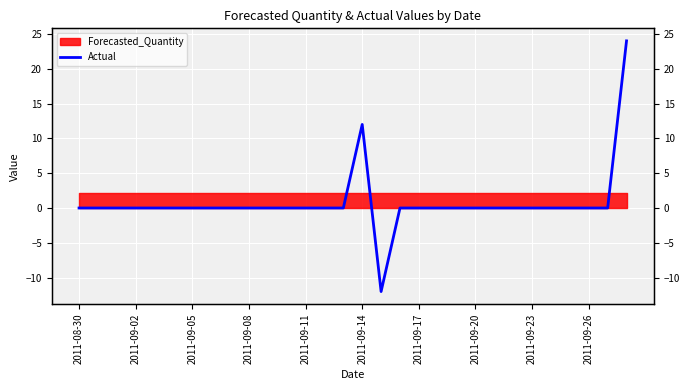

What is the difference between the maximum and minimum values?

36